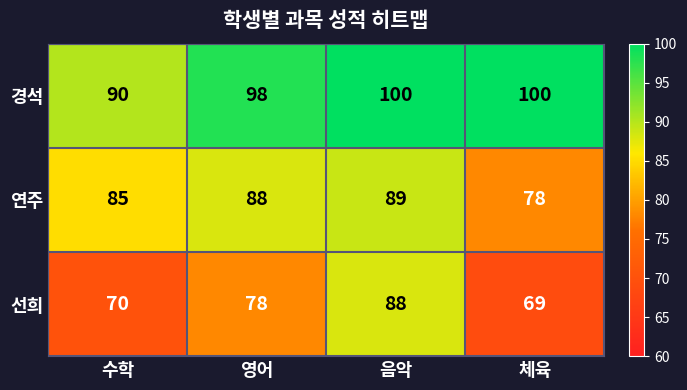

What value does the 연주 series have at 음악?

89